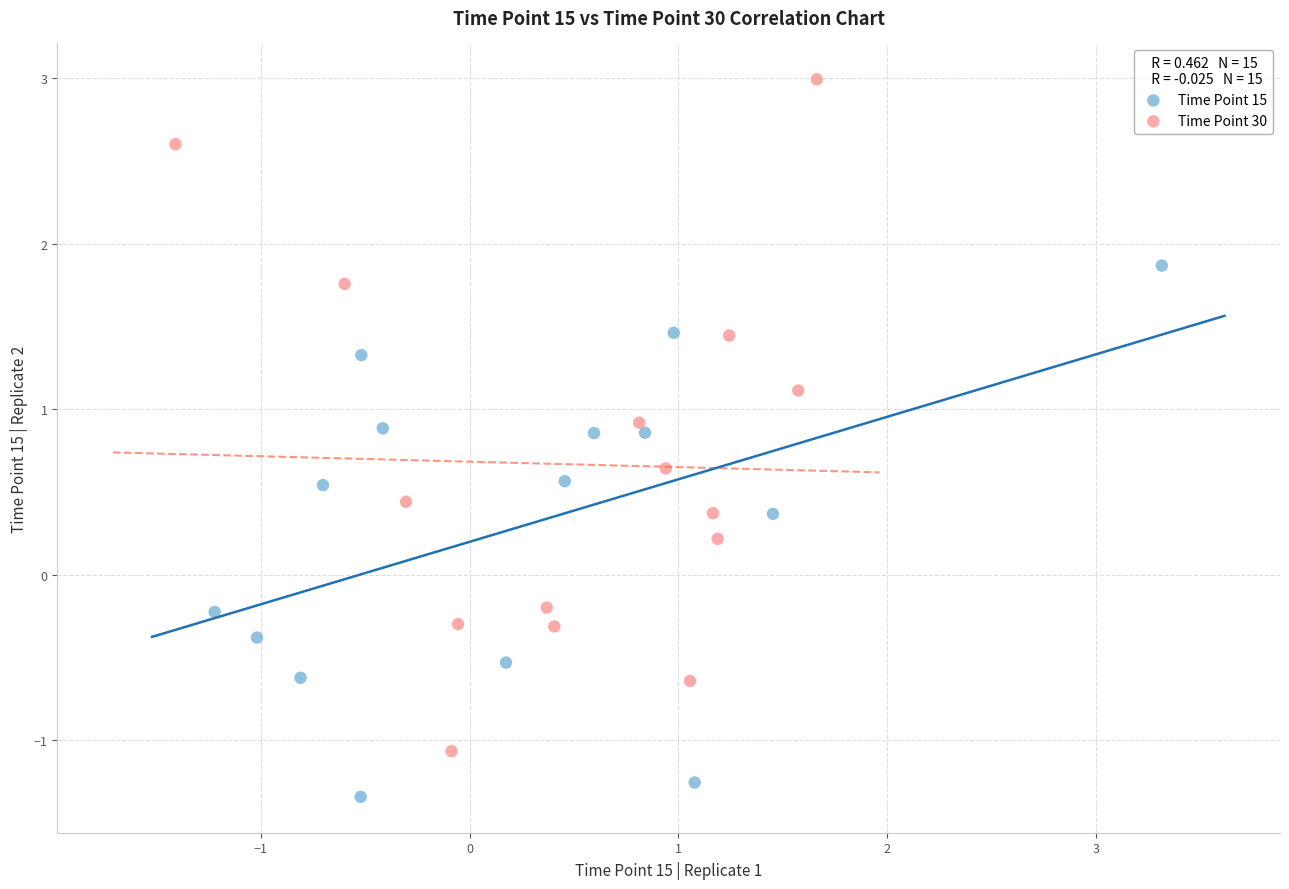

Which series contains the lowest Y value?

Time Point 15